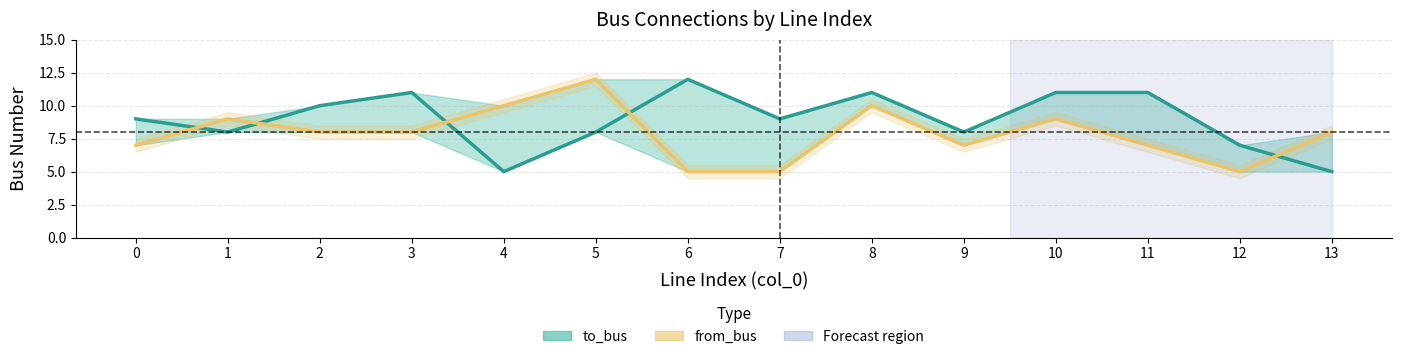

Reading right to left, list all the values displayed in this chart.

to_bus: 5	7	11	11	8	11	9	12	8	5	11	10	8	9
from_bus: 8	5	7	9	7	10	5	5	12	10	8	8	9	7